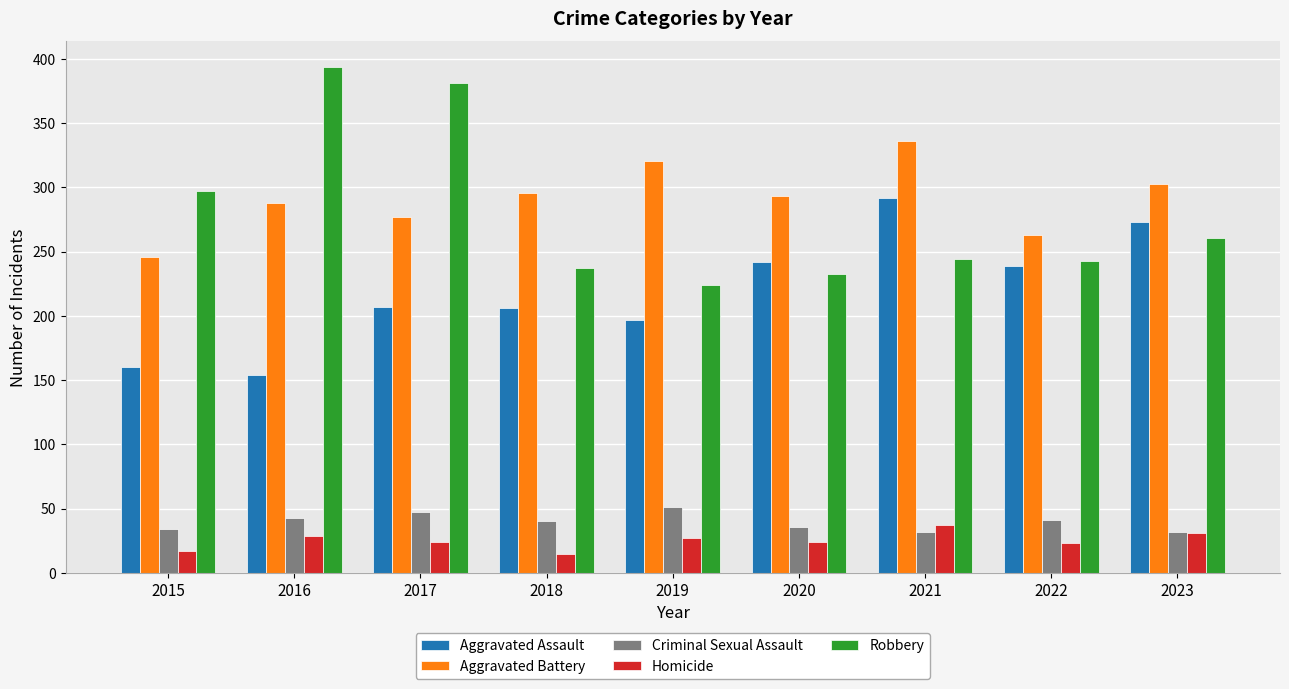

What are all the series names shown in the legend?

Aggravated Assault, Aggravated Battery, Criminal Sexual Assault, Homicide, Robbery